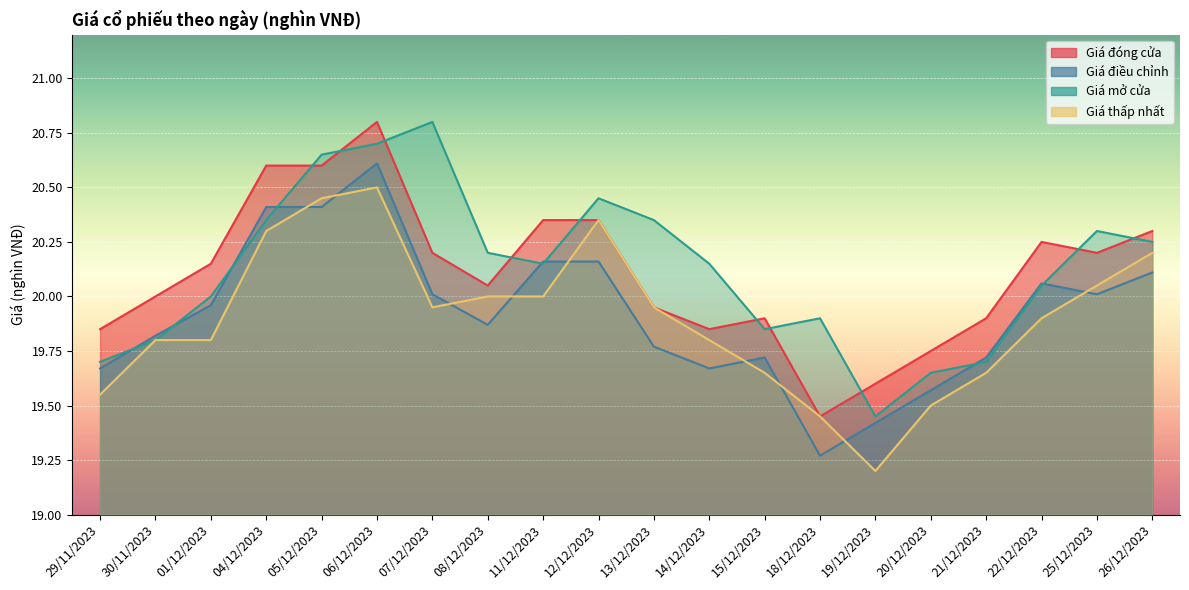

Rank the series at 19/12/2023 from highest to lowest value.

Giá đóng cửa, Giá mở cửa, Giá điều chỉnh, Giá thấp nhất